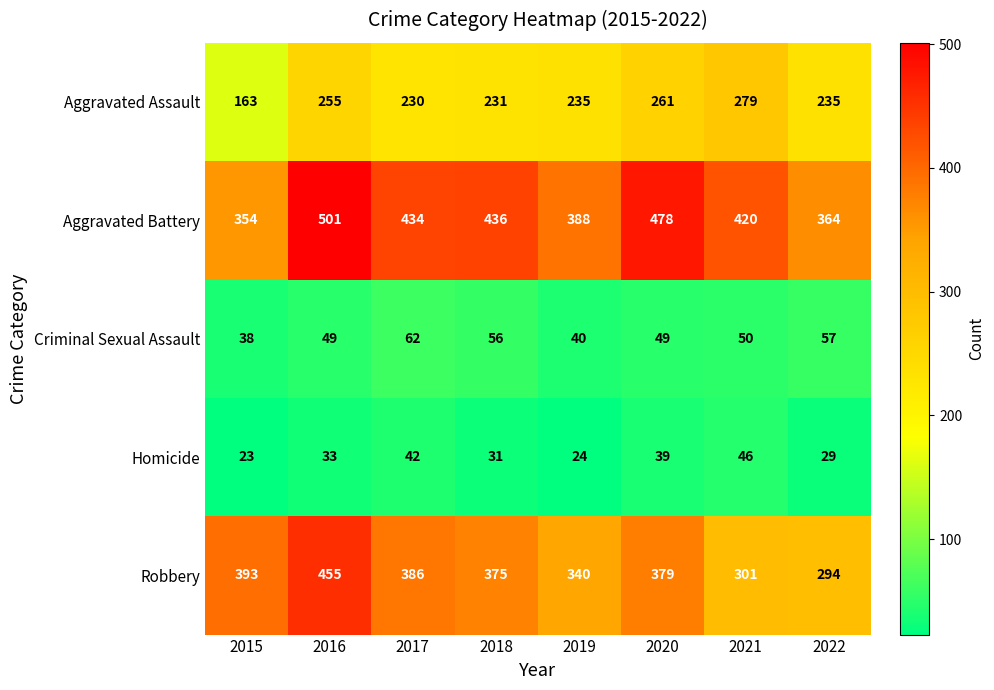

What is the maximum value shown in the chart?

501